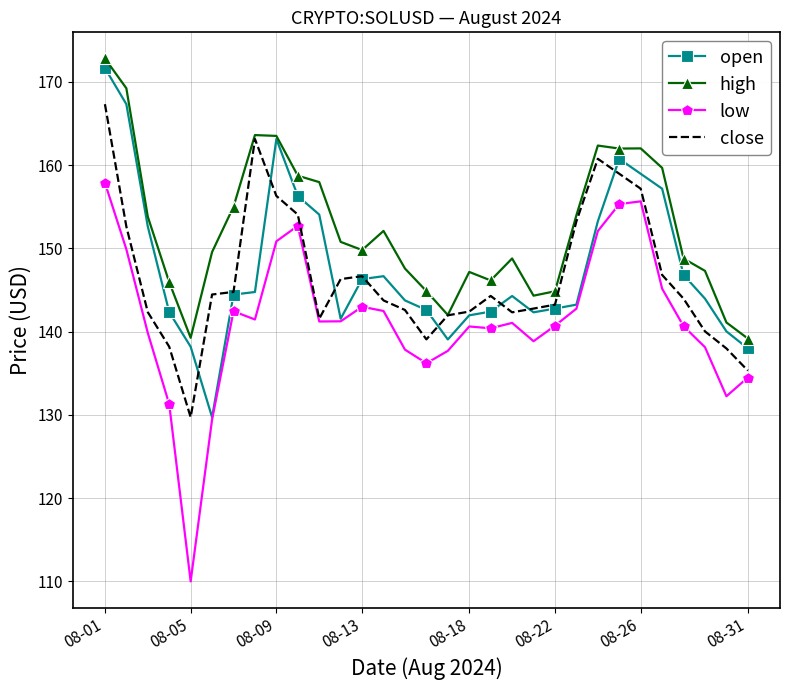

True or false: high and low intersect in this chart.

False